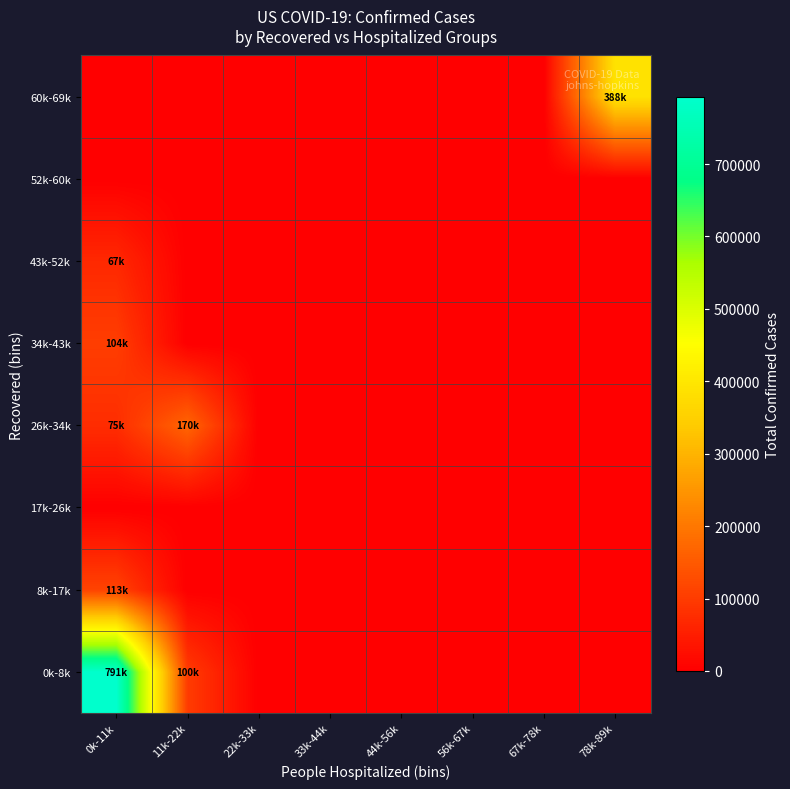

Reading left to right, extract all data points from this chart.

0k-8k: 0k-11k=791962	11k-22k=100217	22k-33k=0	33k-44k=0	44k-56k=0	56k-67k=0	67k-78k=0	78k-89k=0
8k-17k: 0k-11k=113292	11k-22k=0	22k-33k=0	33k-44k=0	44k-56k=0	56k-67k=0	67k-78k=0	78k-89k=0
17k-26k: 0k-11k=0	11k-22k=0	22k-33k=0	33k-44k=0	44k-56k=0	56k-67k=0	67k-78k=0	78k-89k=0
26k-34k: 0k-11k=75860	11k-22k=170148	22k-33k=0	33k-44k=0	44k-56k=0	56k-67k=0	67k-78k=0	78k-89k=0
34k-43k: 0k-11k=104203	11k-22k=0	22k-33k=0	33k-44k=0	44k-56k=0	56k-67k=0	67k-78k=0	78k-89k=0
43k-52k: 0k-11k=67957	11k-22k=0	22k-33k=0	33k-44k=0	44k-56k=0	56k-67k=0	67k-78k=0	78k-89k=0
52k-60k: 0k-11k=0	11k-22k=0	22k-33k=0	33k-44k=0	44k-56k=0	56k-67k=0	67k-78k=0	78k-89k=0
60k-69k: 0k-11k=0	11k-22k=0	22k-33k=0	33k-44k=0	44k-56k=0	56k-67k=0	67k-78k=0	78k-89k=388488